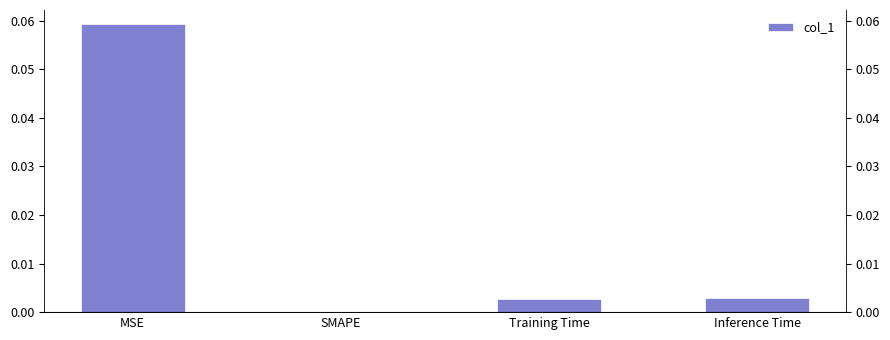

Rank the categories by value from lowest to highest.

SMAPE, Training Time, Inference Time, MSE